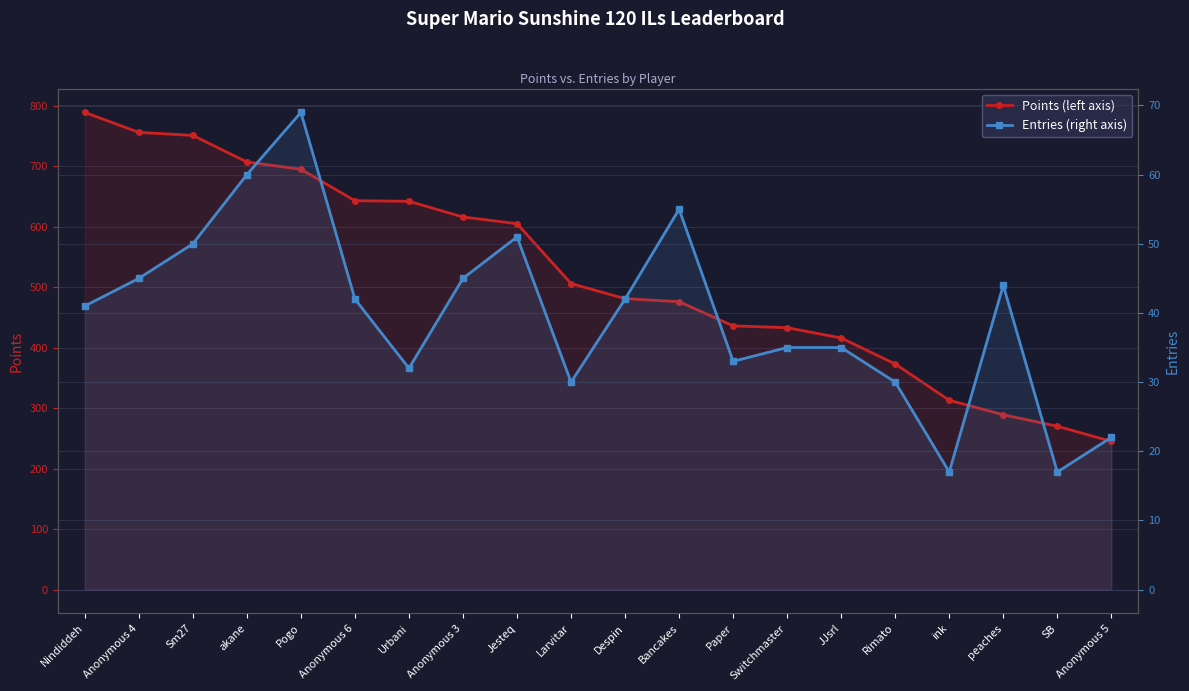

True or false: Points has more than 1 interior local peaks.

False